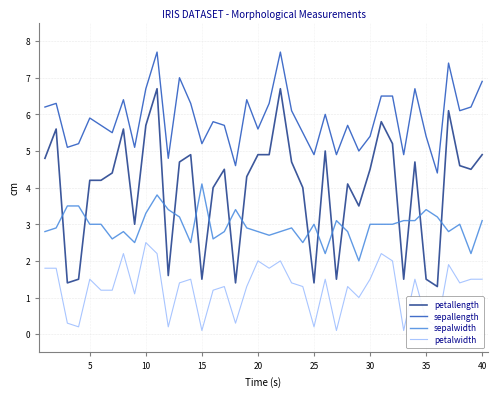

Rank the series by their average value, from lowest to highest.

petalwidth, sepalwidth, petallength, sepallength